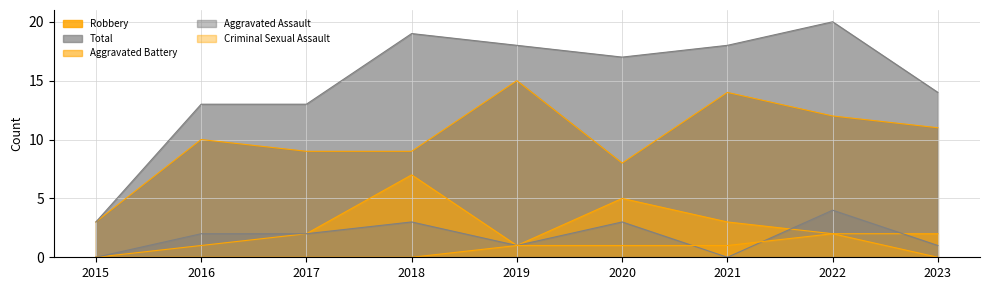

How many Aggravated Assault values are between 1 and 3?

6